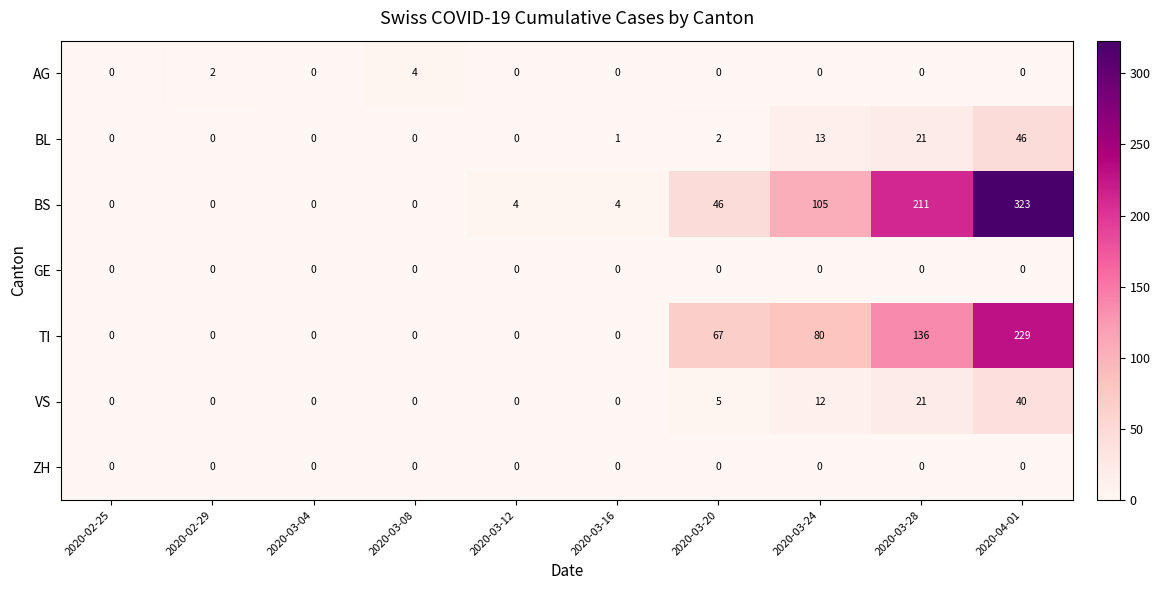

Which series has the largest total across all categories?

BS